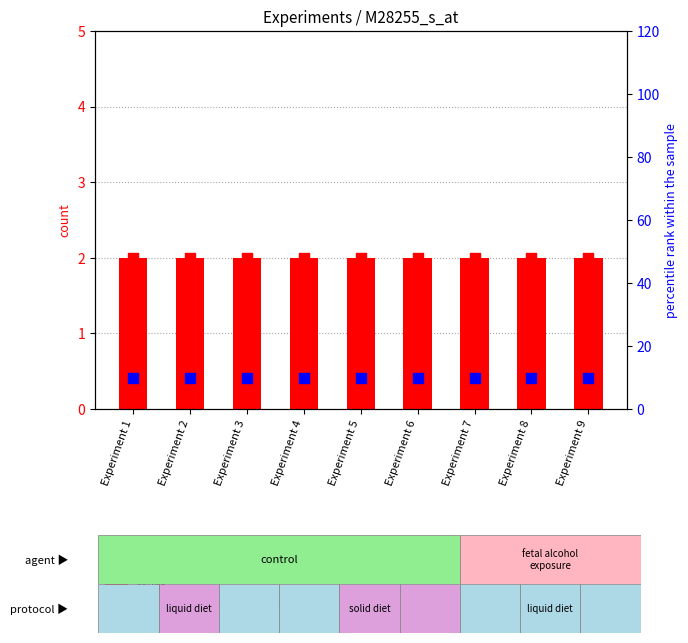

What is the total value across all series at Experiment 3?

12